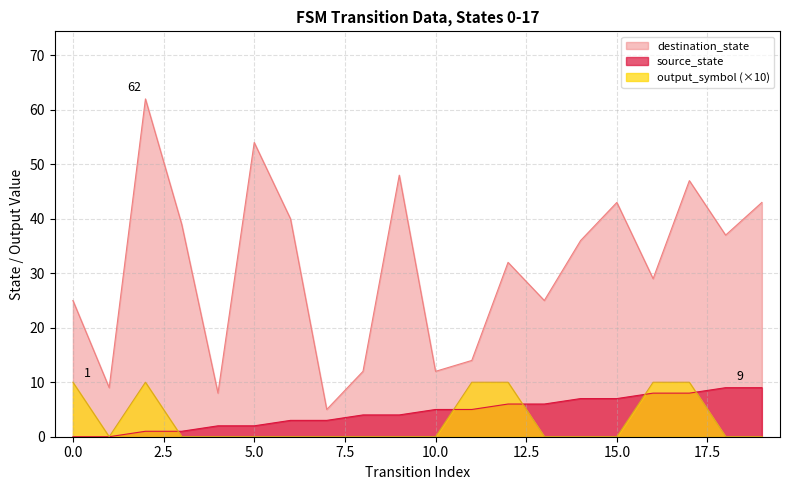

How many lines are shown in the chart?

3